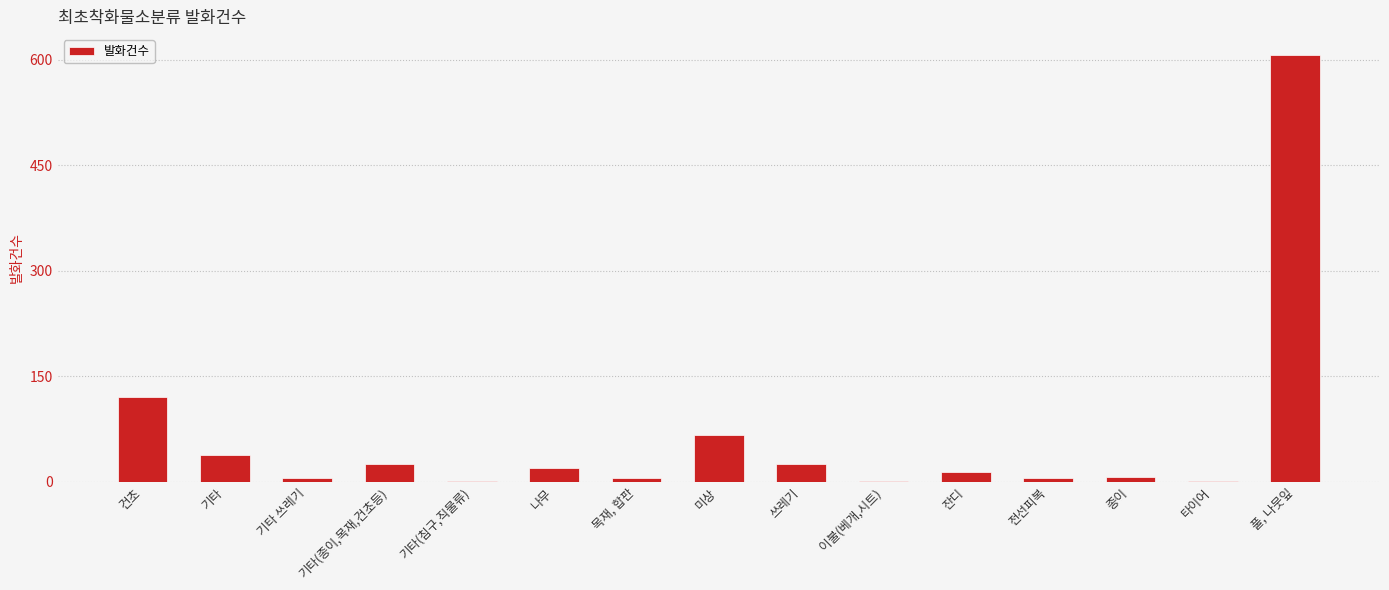

What is the maximum value shown in the chart?

606